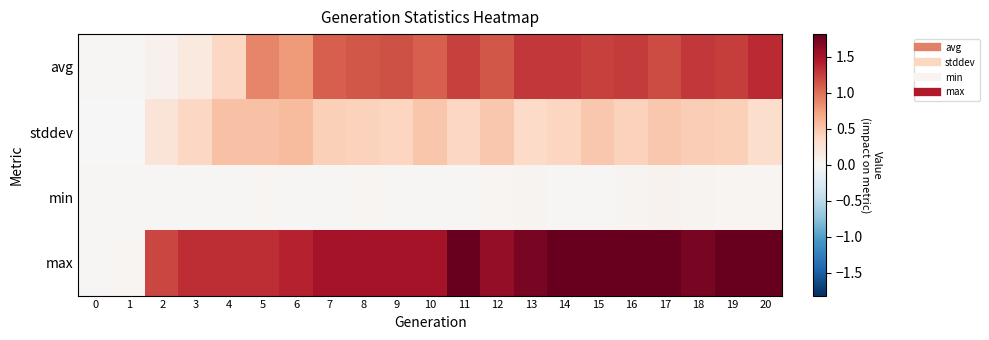

Which label corresponds to the largest value in the chart?

11